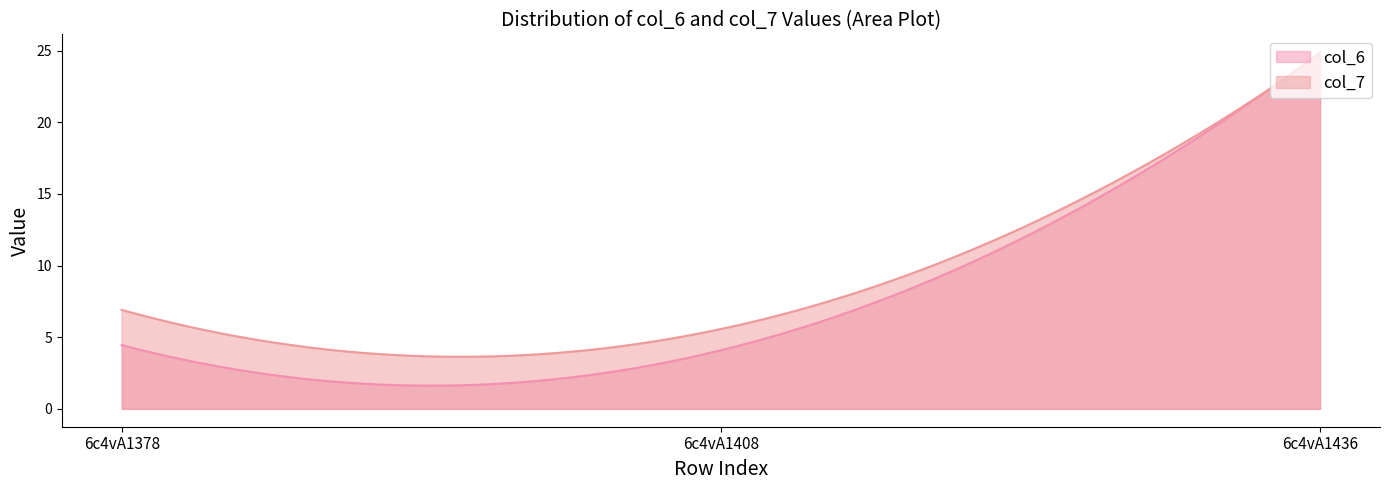

Reading left to right, list all the values displayed in this chart.

col_6: 4.4	4.1	24.9
col_7: 6.9	5.6	24.7